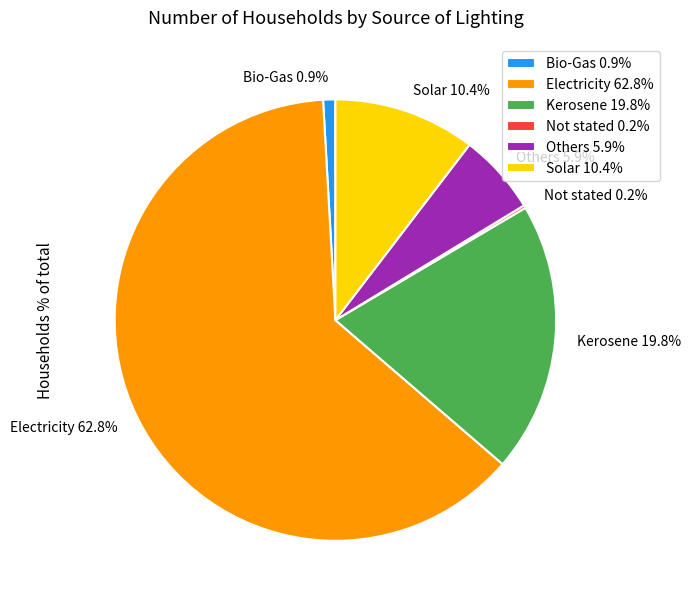

What percentage is NOT represented by Bio-Gas?

99.1%